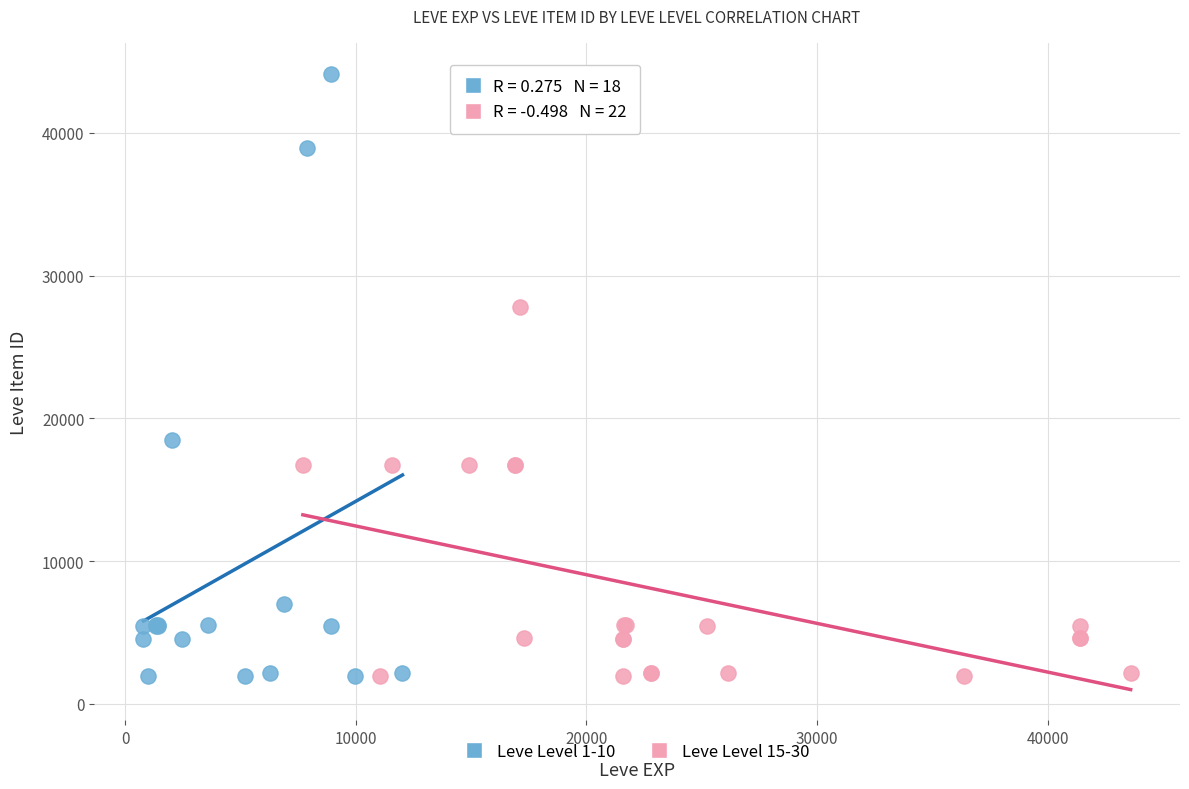

Which series reaches the maximum Y coordinate?

Leve Level 1-10